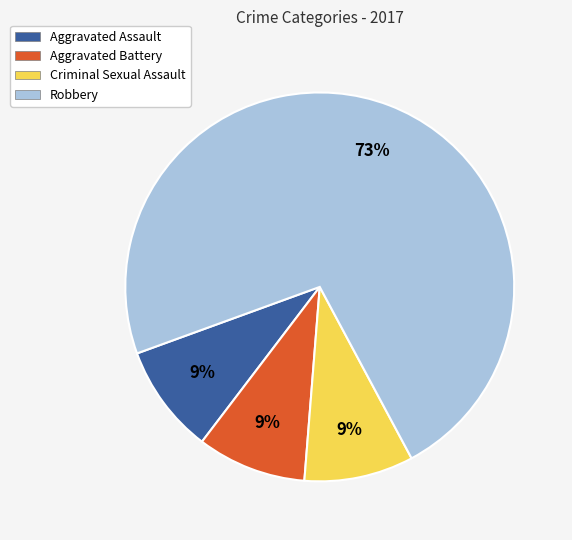

Is the sum of Robbery and Criminal Sexual Assault greater than half?

Yes